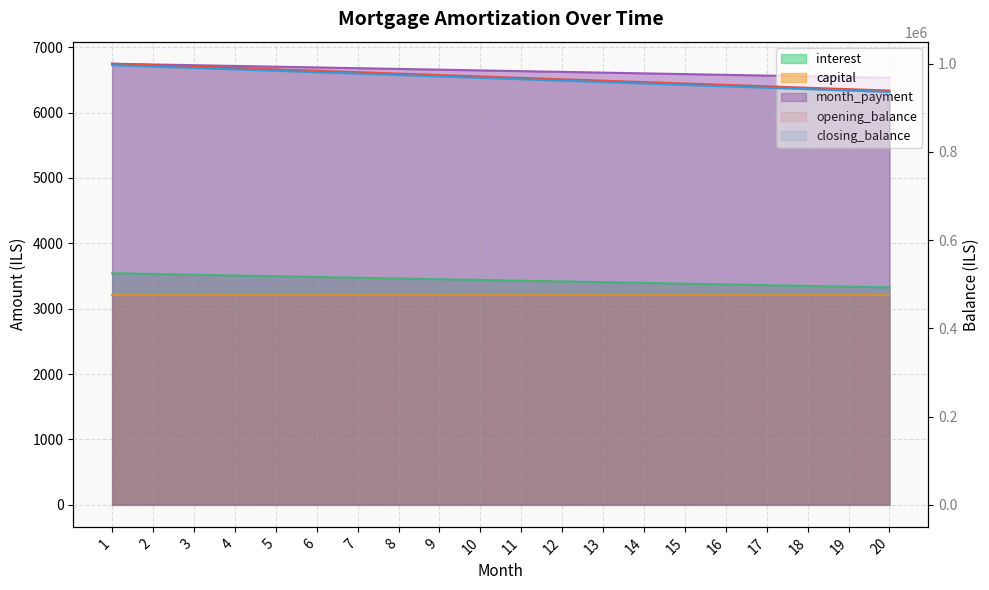

Which series has the widest spread of values?

opening_balance